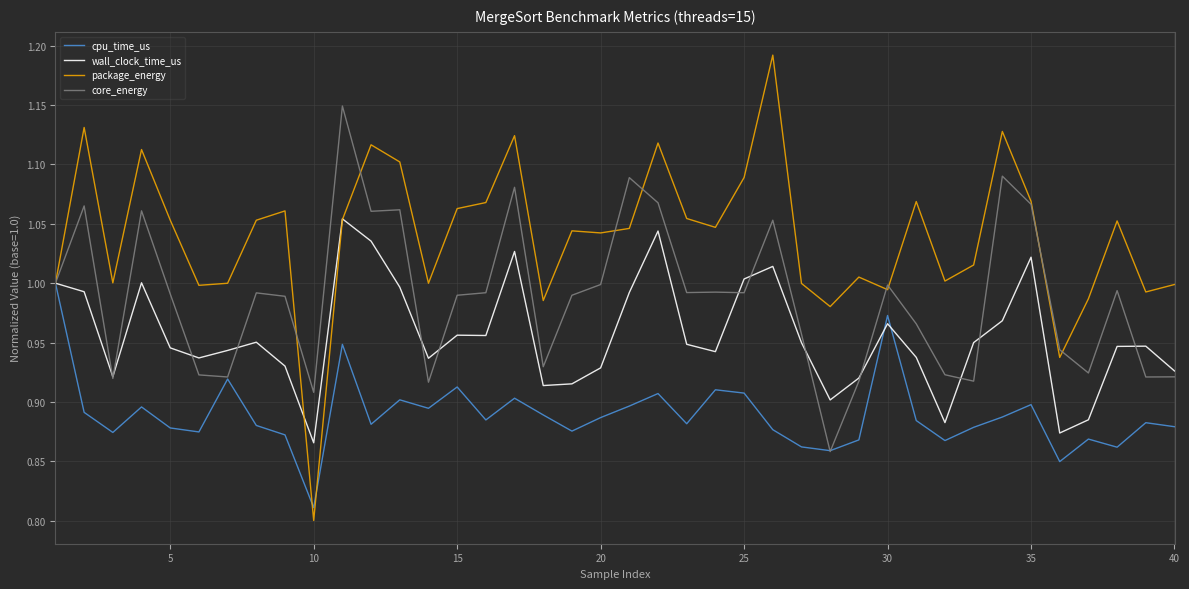

Which series has the largest total across all categories?

package_energy